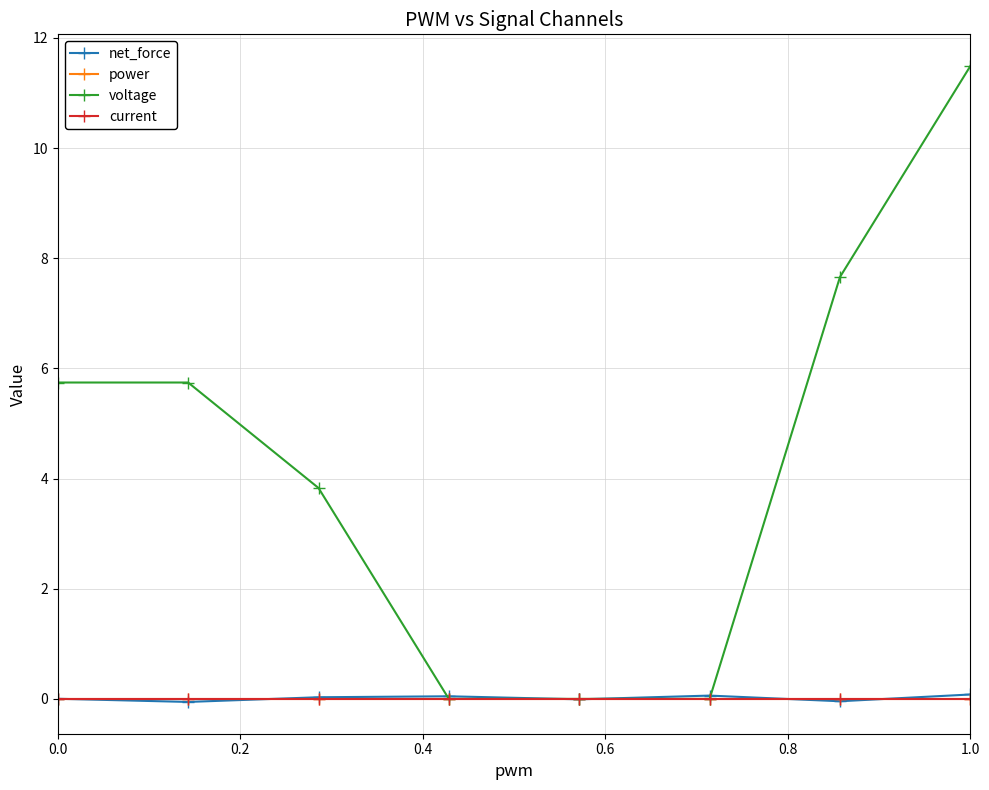

Does the chart have visible grid lines?

Yes